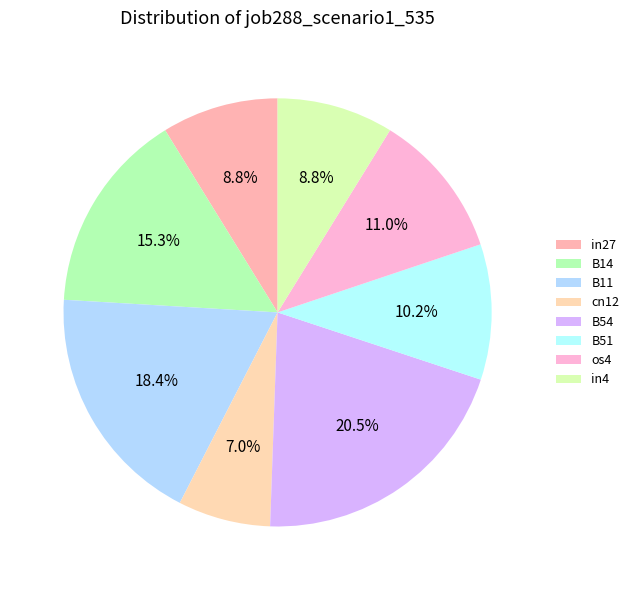

The os4 slice represents 11% of the pie. True or false?

True